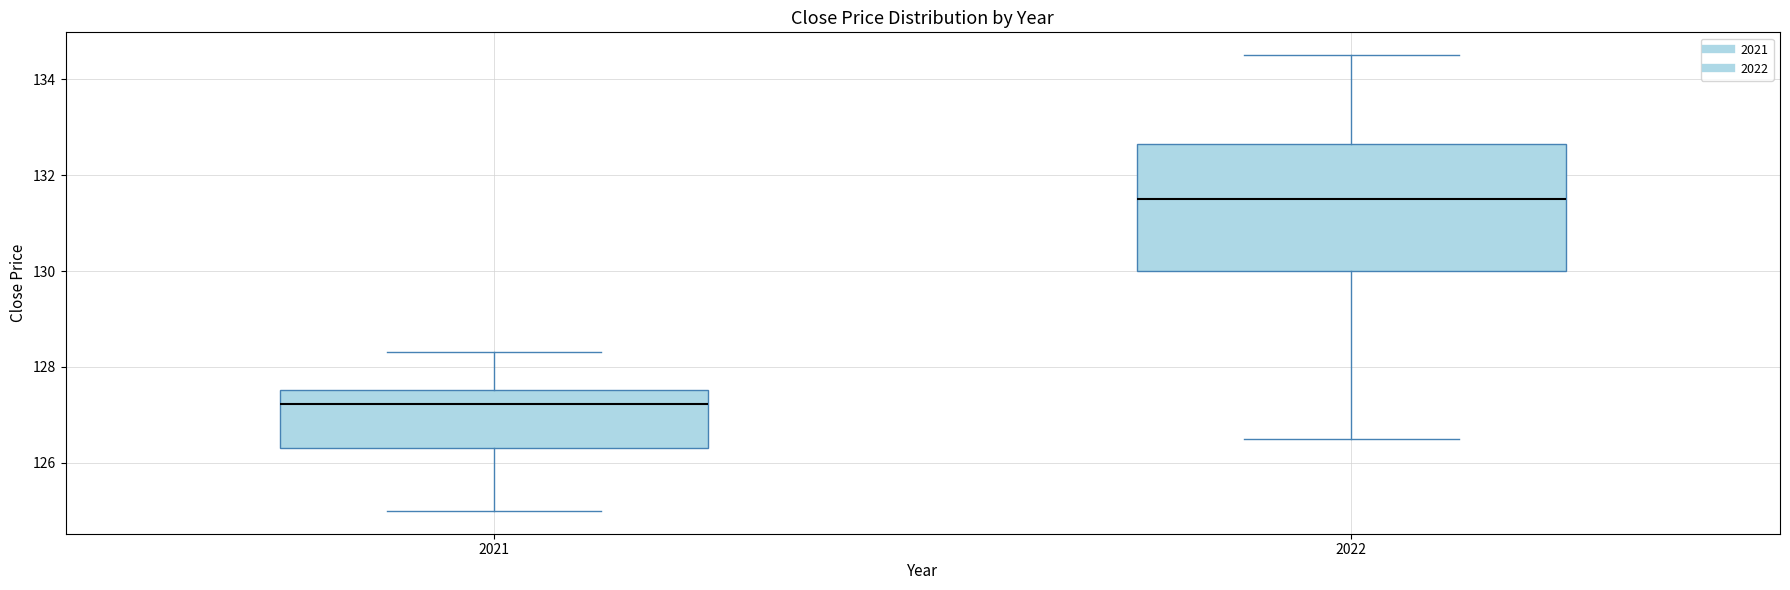

Which box is the tallest, from its lower edge to its upper edge?

2022